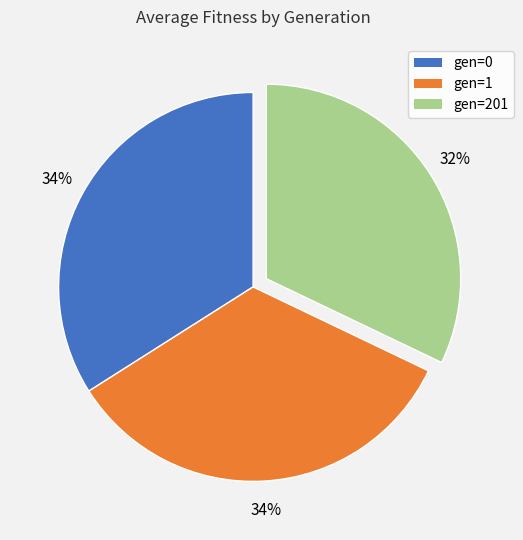

The gen=201 slice represents 32% of the pie. True or false?

True